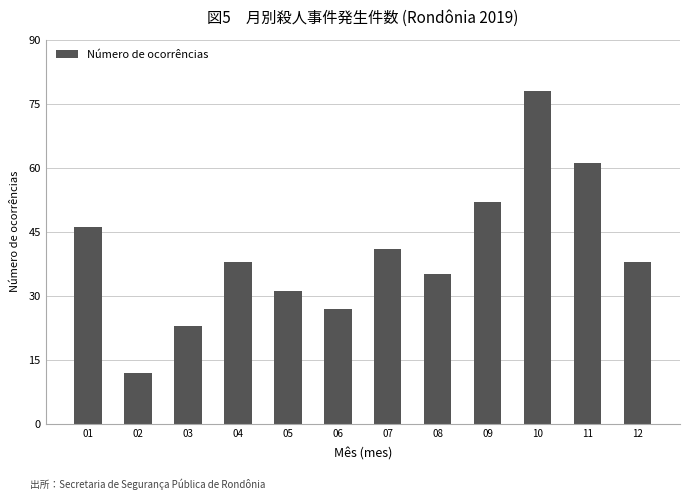

How many series are shown in this chart?

1